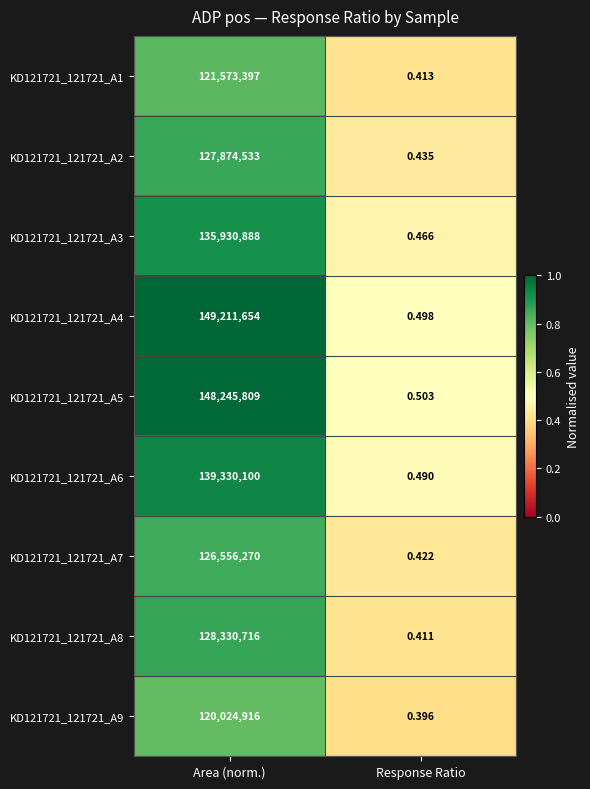

At which category does the chart reach its minimum across all series?

Response Ratio